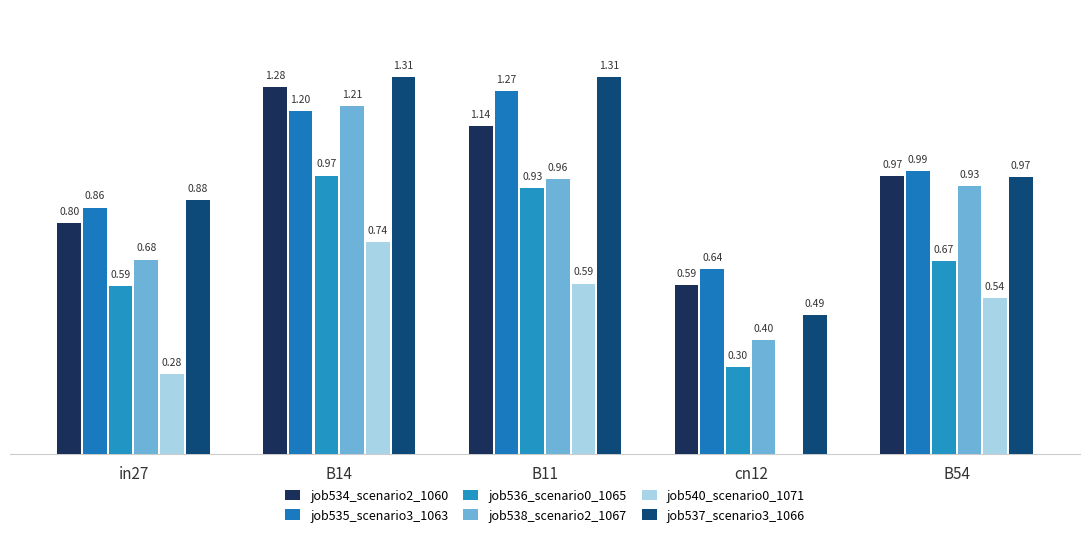

Are the bars grouped side by side (vs. stacked)?

Yes